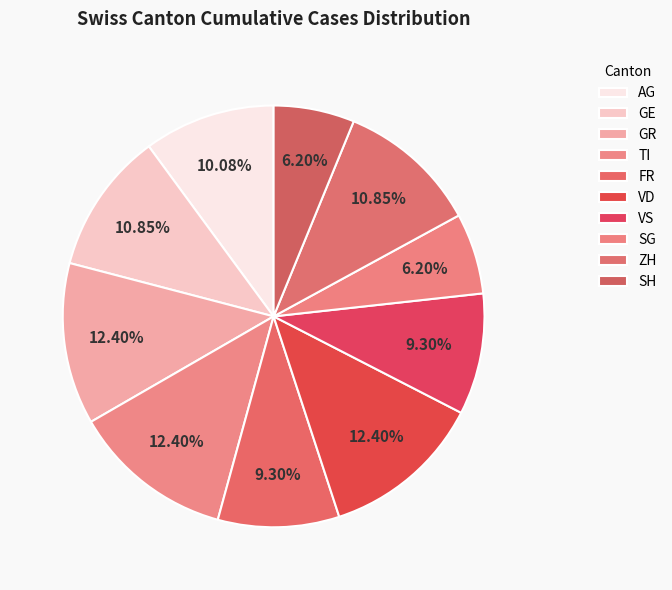

How many segments does this pie chart have?

10